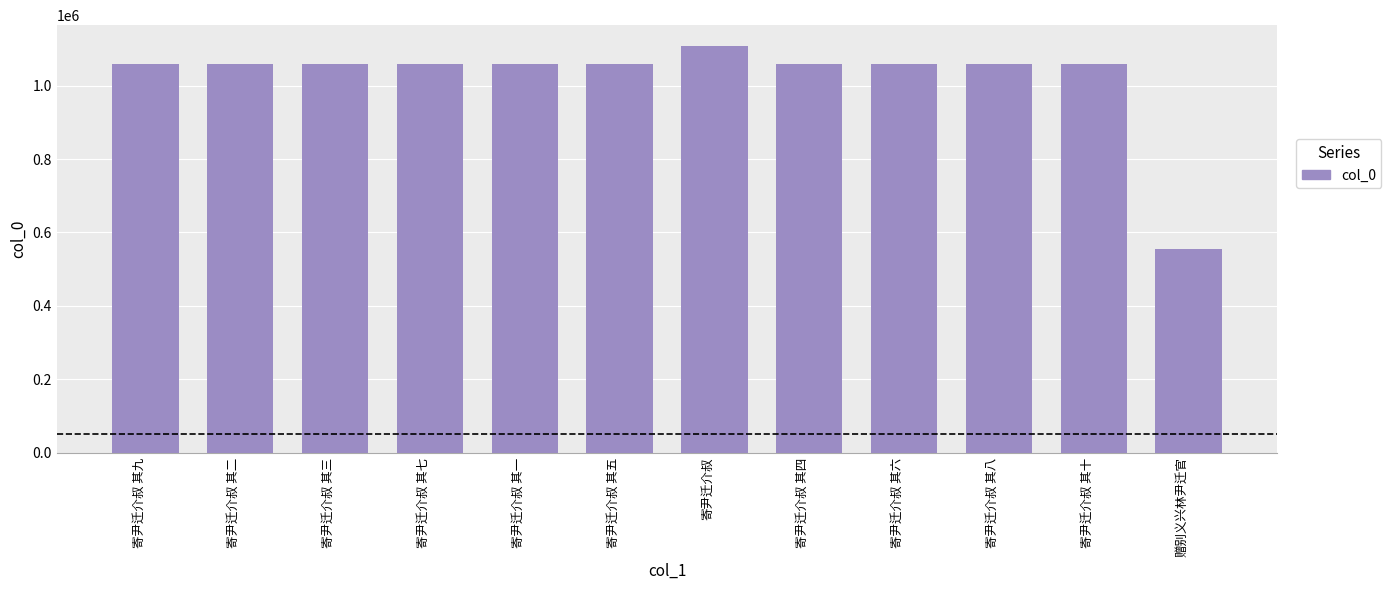

What is the difference between the second highest and minimum values?

501799